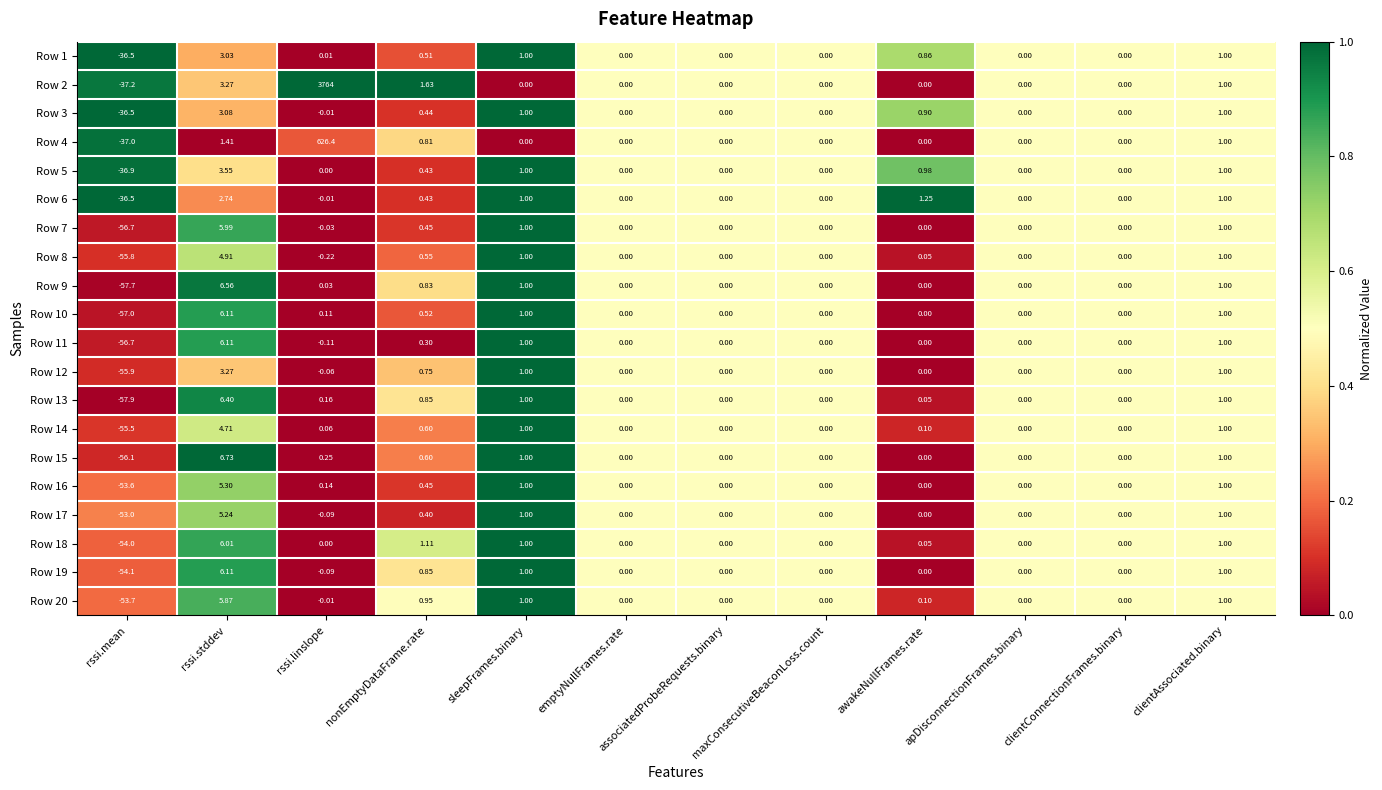

At which category does the chart reach its minimum across all series?

rssi.mean